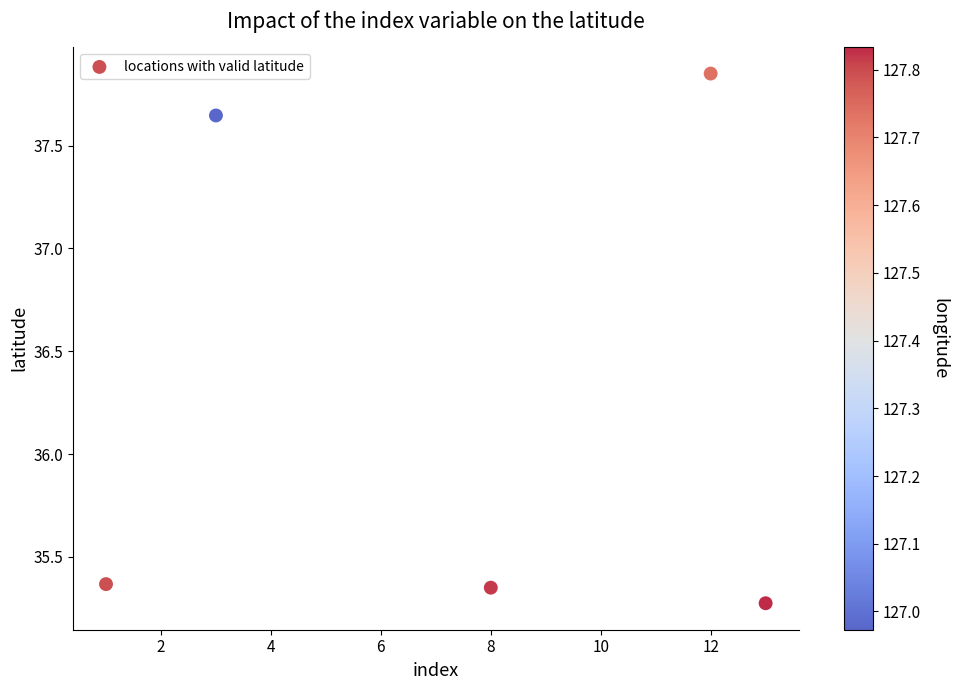

What is the range of Y values (max minus min)?

2.6